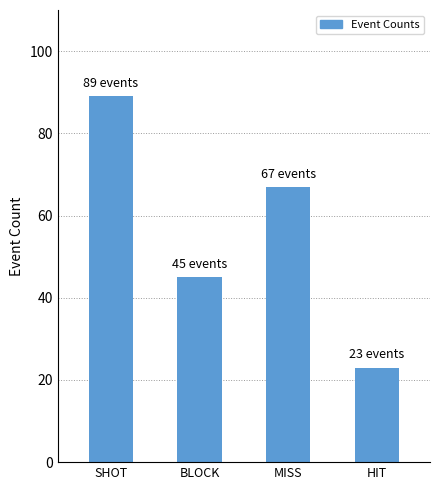

Rank the categories by value from highest to lowest.

SHOT, MISS, BLOCK, HIT